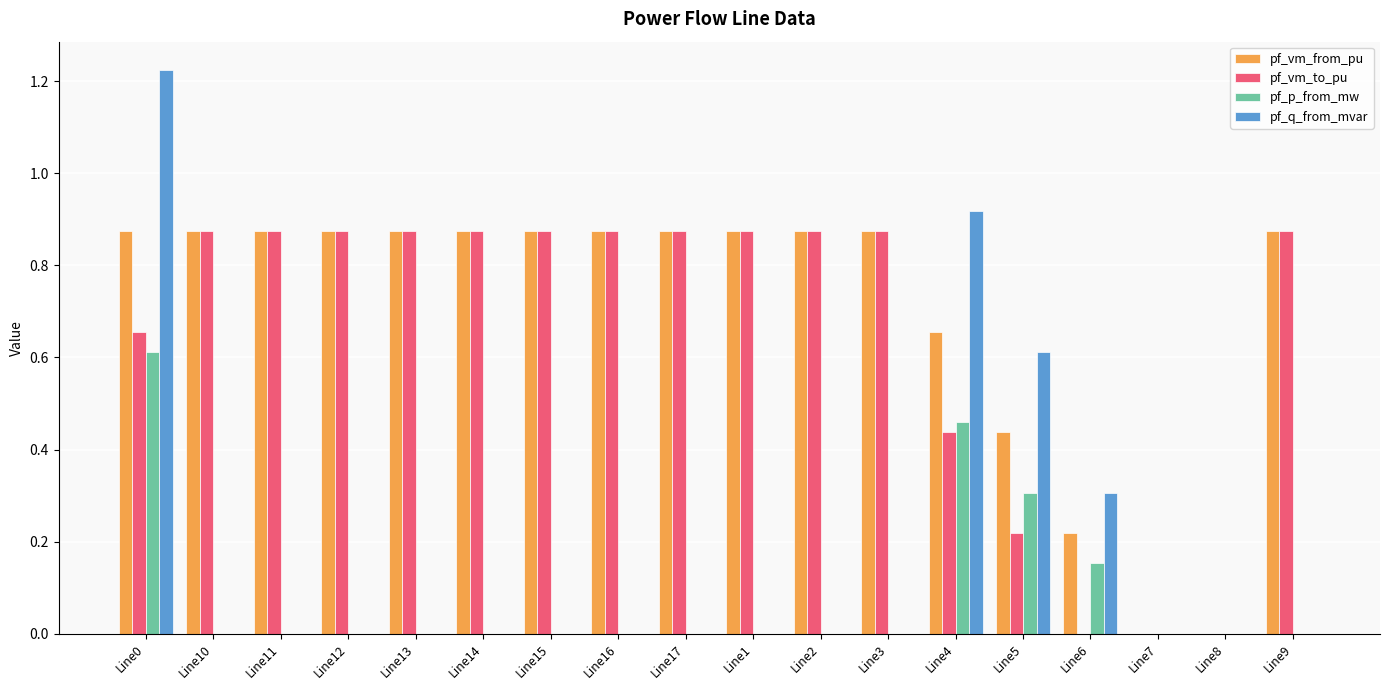

What is the sum of all pf_q_from_mvar values?

3.1